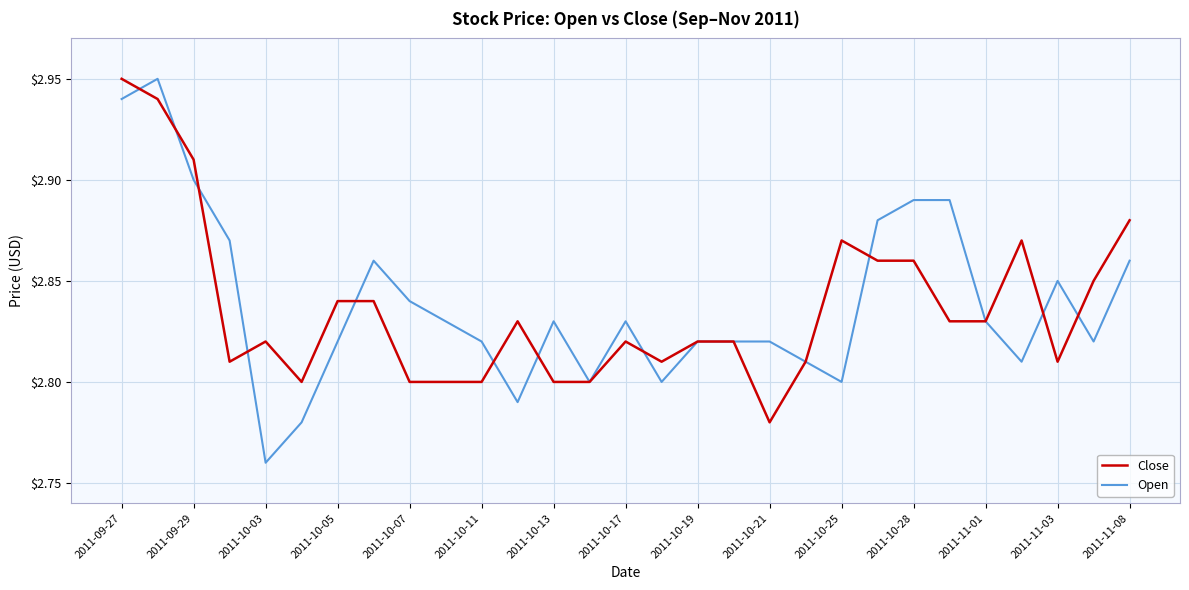

Which series has the largest range (max minus min)?

Open